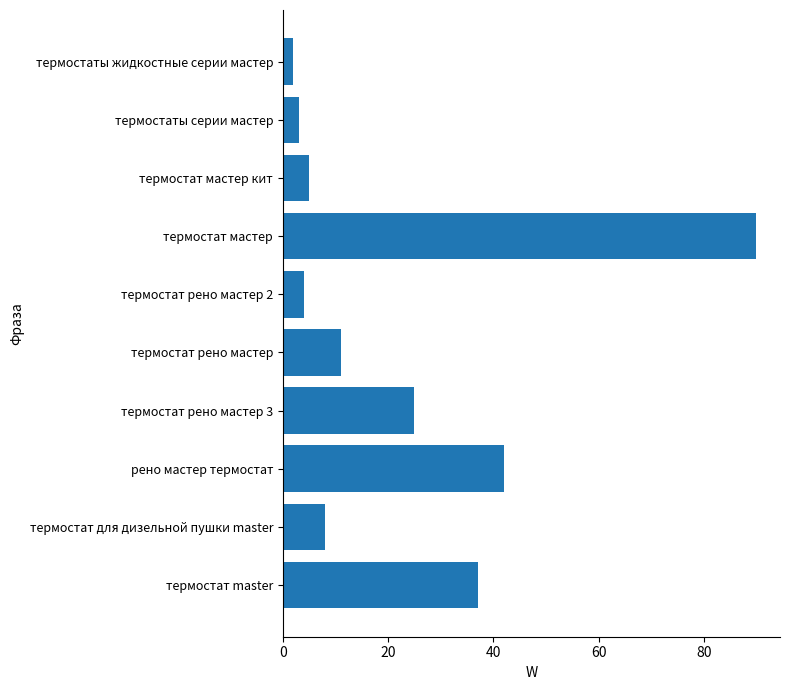

How many bars are there in total?

10